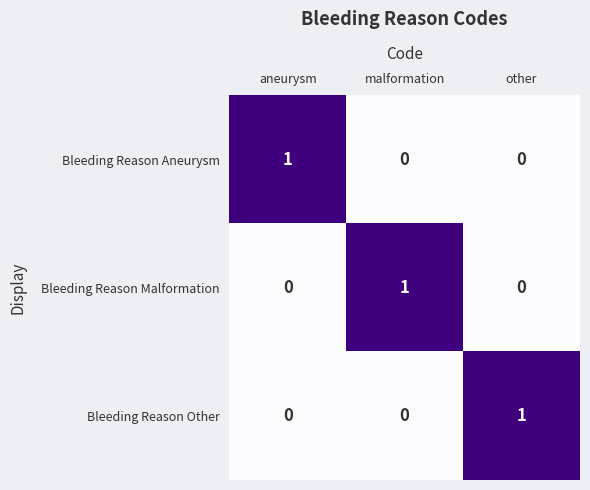

Which category has the highest value in the Bleeding Reason Malformation series?

malformation